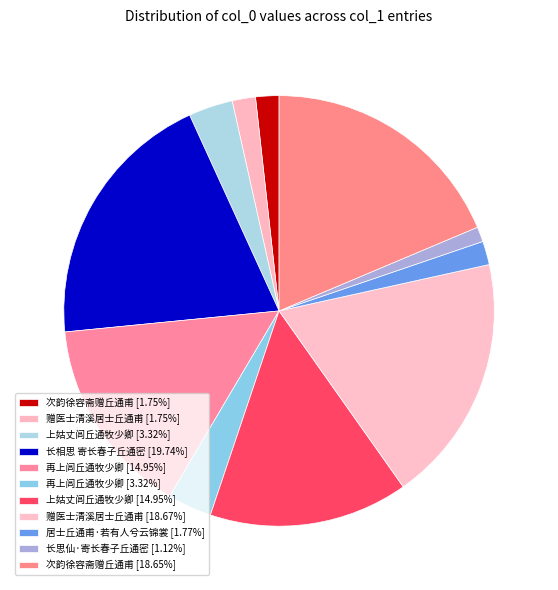

Count the number of slices in the pie.

11